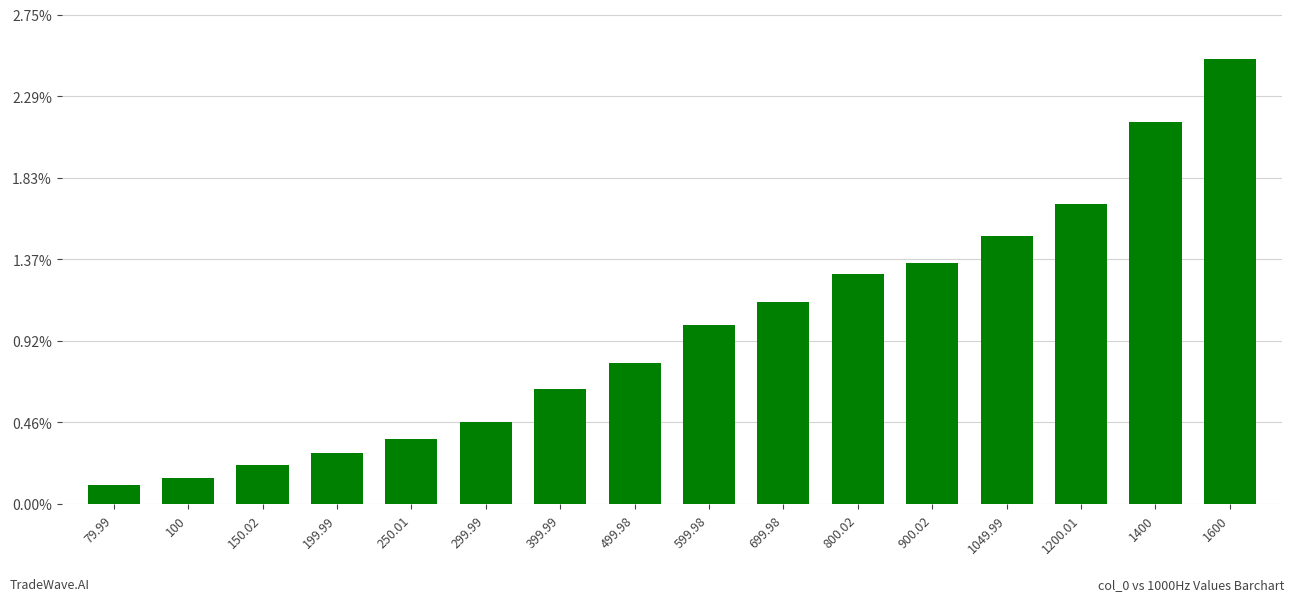

What is the value of the 15th bar from the left?

468.0